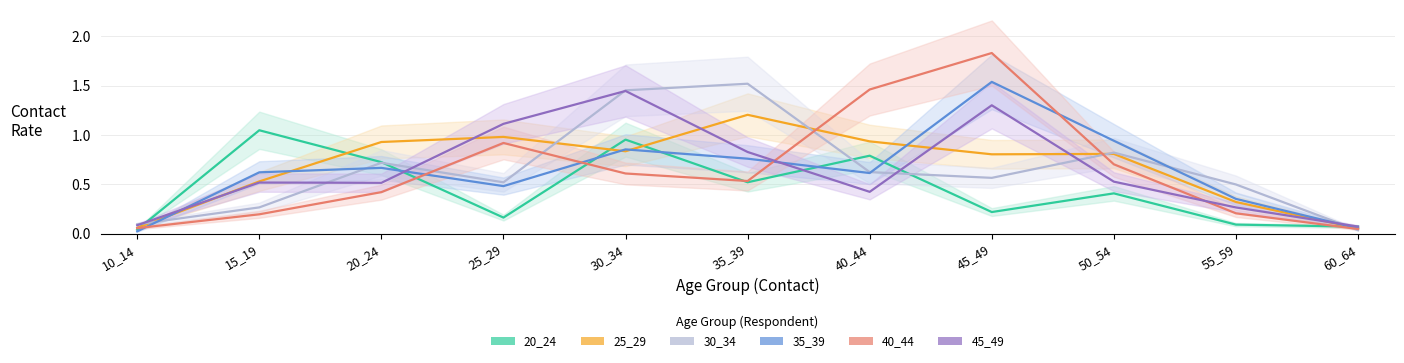

What is the value of the 30_34 point at the 1st from the left?

0.1